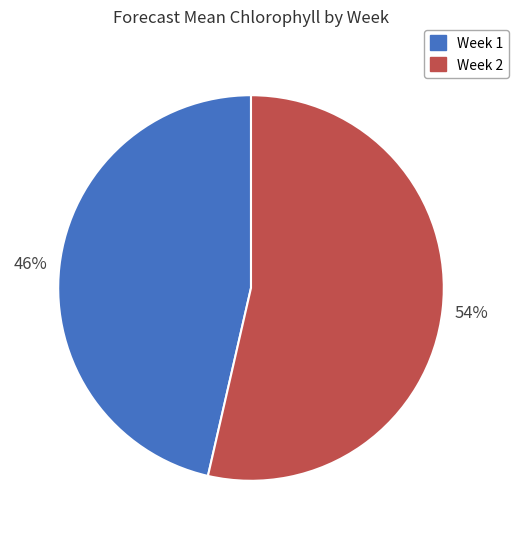

How many slices are in this pie chart?

2